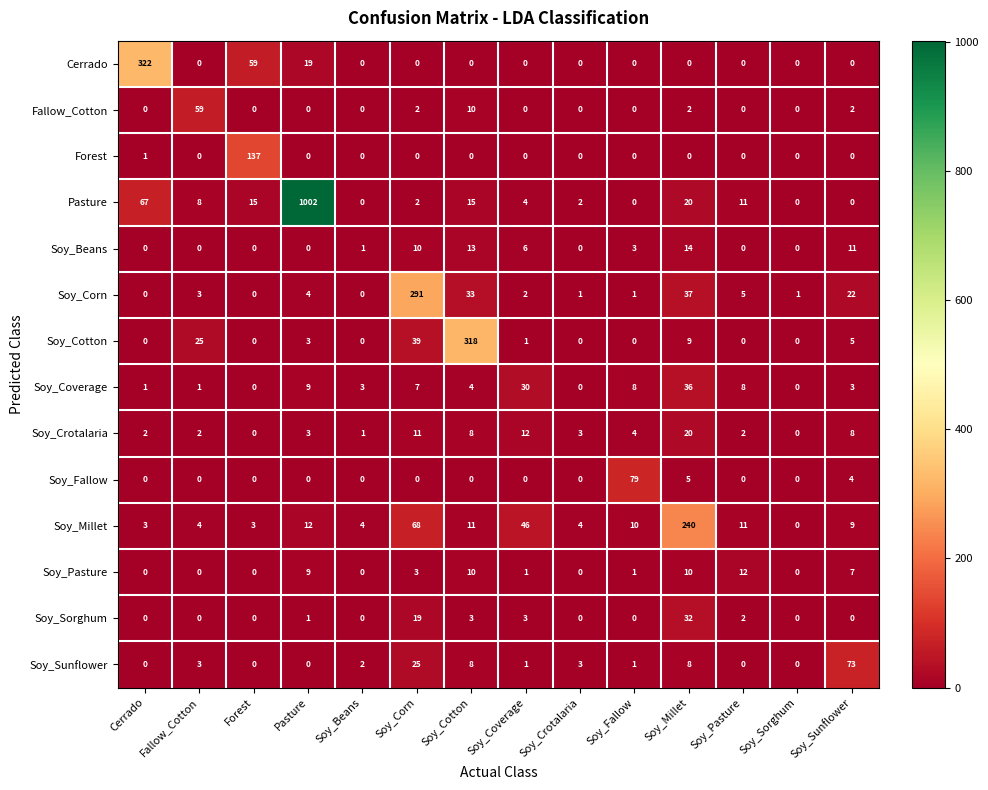

How many data points does each series have?

14